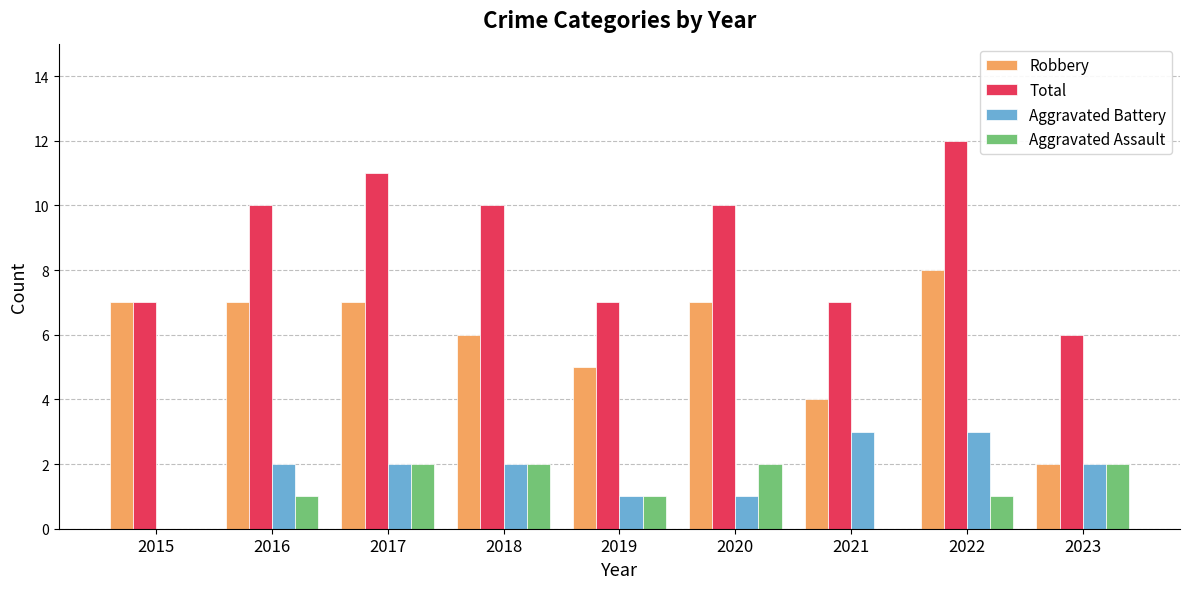

What is the sum of all Total values?

80